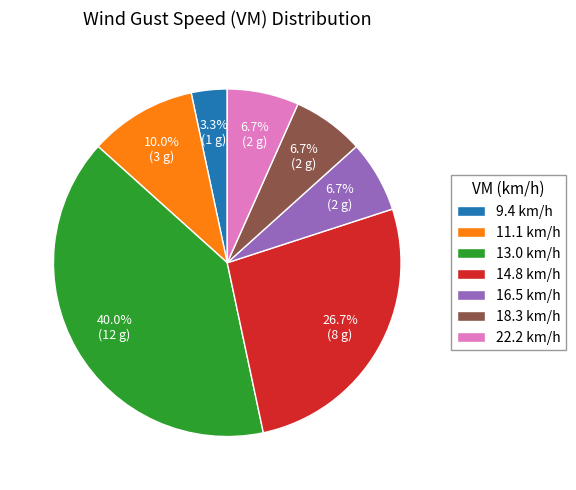

What is the ratio of the value at 16.5 km/h to the value at 11.1 km/h?

0.7